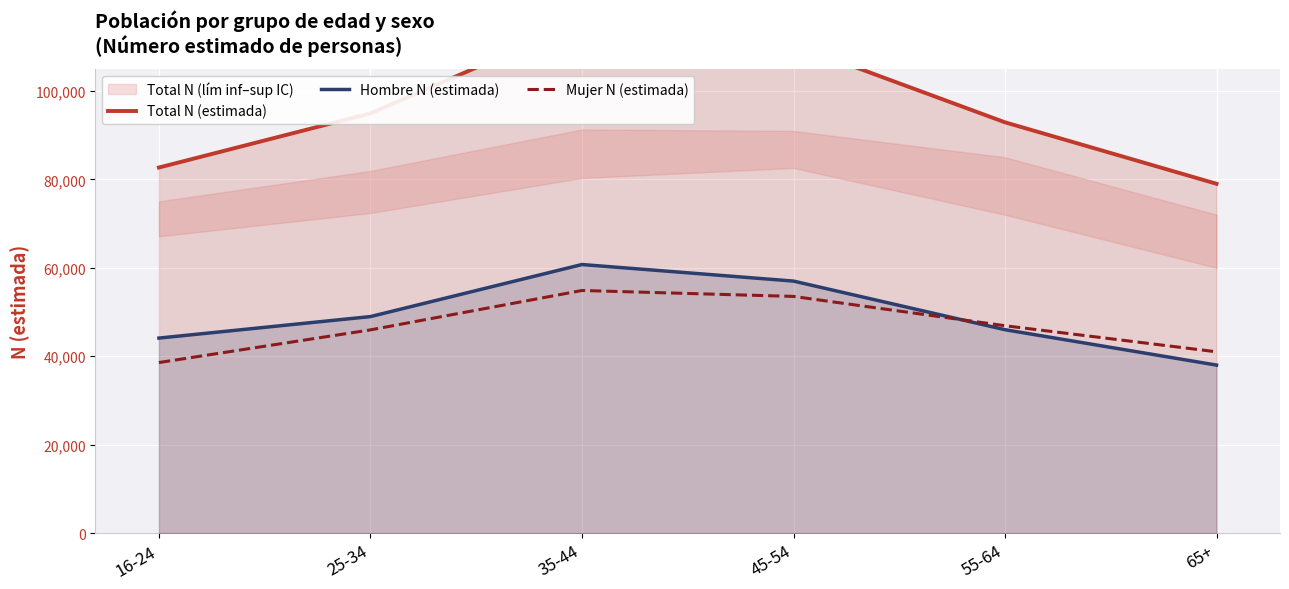

What is the label of the 6th point from the left?

65+